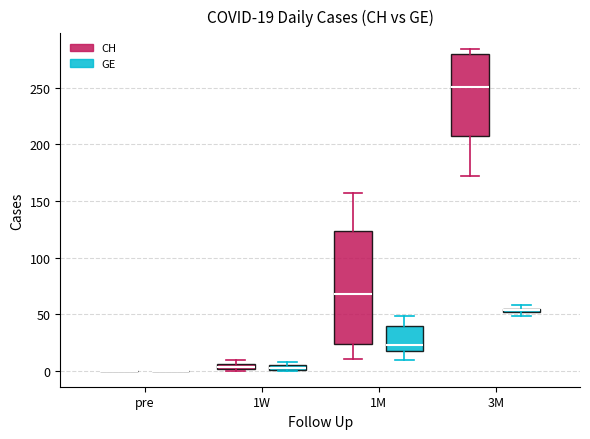

Comparing the boxes themselves (not the whiskers), which one is the tallest?

1M (CH)